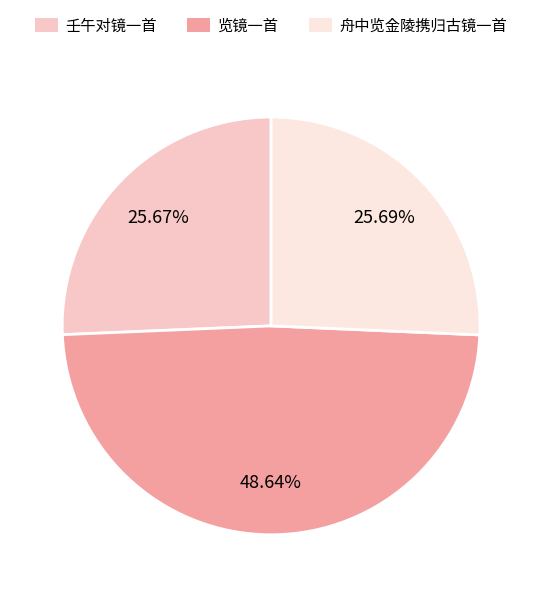

To the nearest percent, what portion does 壬午对镜一首 represent?

26%